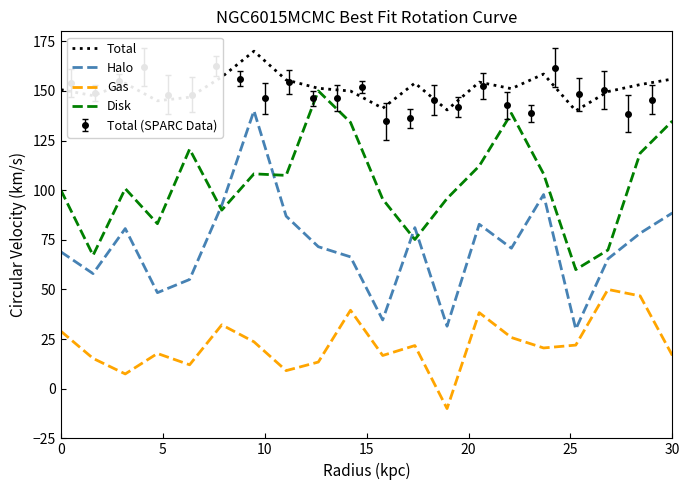

What is the highest value of the Gas series?

50.0